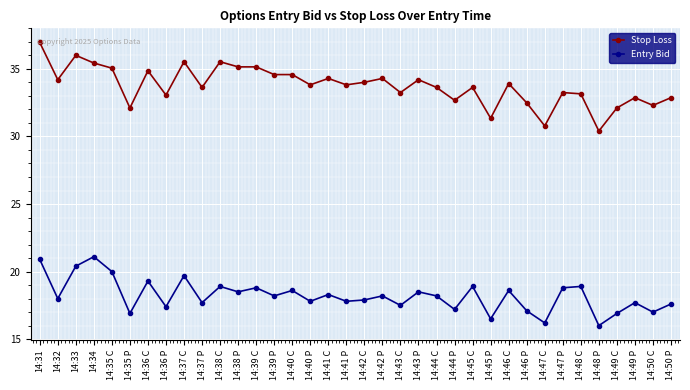

At which category is the sum across all series the highest?

14:31